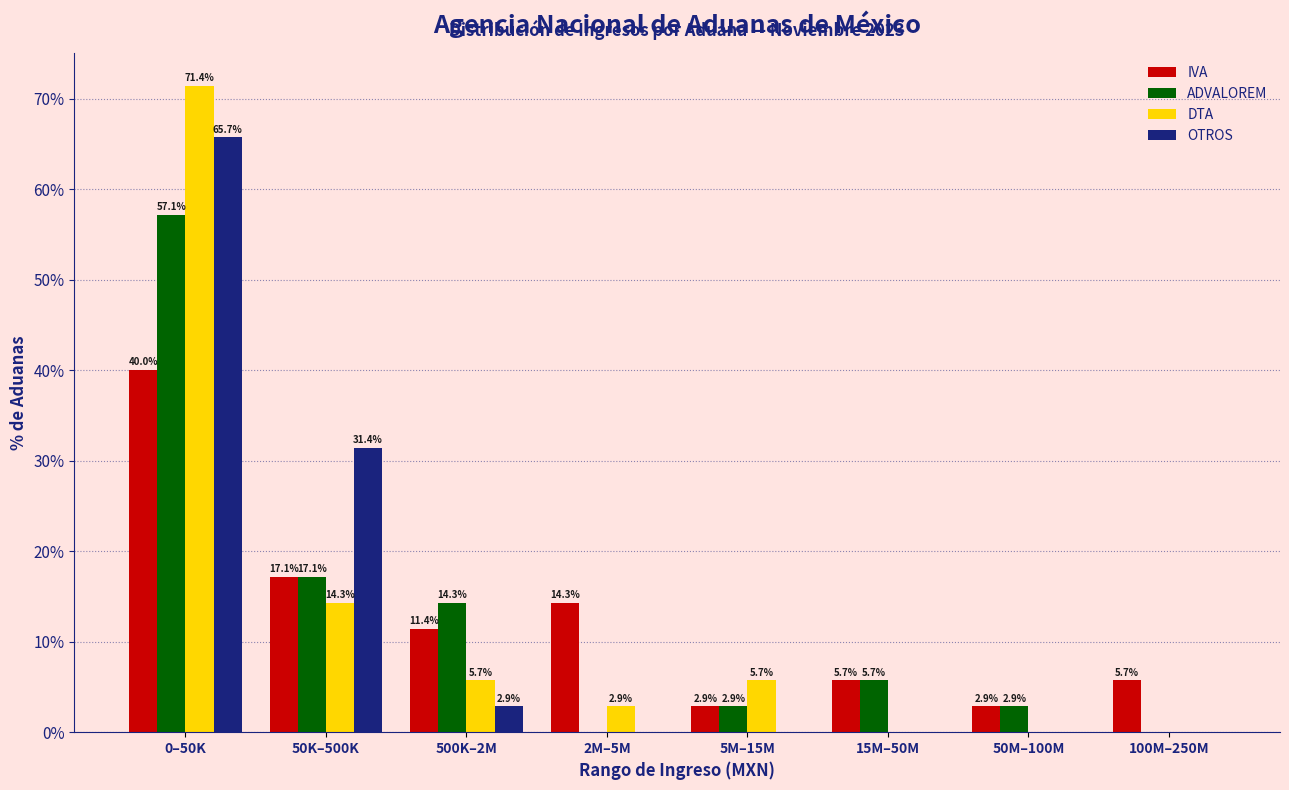

Reading left to right, transcribe all the data shown in this chart.

IVA: 0–50K=40.0	50K–500K=17.1	500K–2M=11.4	2M–5M=14.3	5M–15M=2.9	15M–50M=5.7	50M–100M=2.9	100M–250M=5.7
ADVALOREM: 0–50K=57.1	50K–500K=17.1	500K–2M=14.3	2M–5M=0.0	5M–15M=2.9	15M–50M=5.7	50M–100M=2.9	100M–250M=0.0
DTA: 0–50K=71.4	50K–500K=14.3	500K–2M=5.7	2M–5M=2.9	5M–15M=5.7	15M–50M=0.0	50M–100M=0.0	100M–250M=0.0
OTROS: 0–50K=65.7	50K–500K=31.4	500K–2M=2.9	2M–5M=0.0	5M–15M=0.0	15M–50M=0.0	50M–100M=0.0	100M–250M=0.0